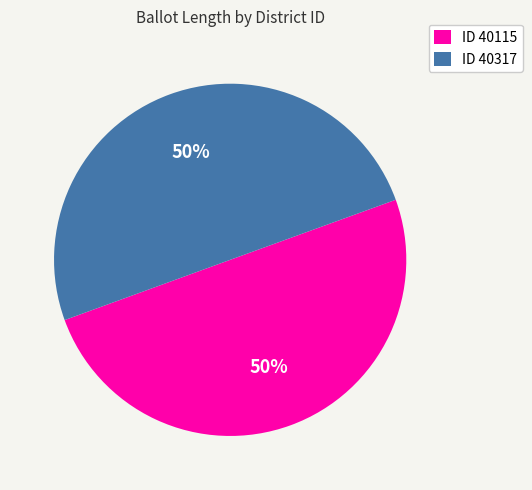

True or false: ID 40115 accounts for 44% of the total.

False